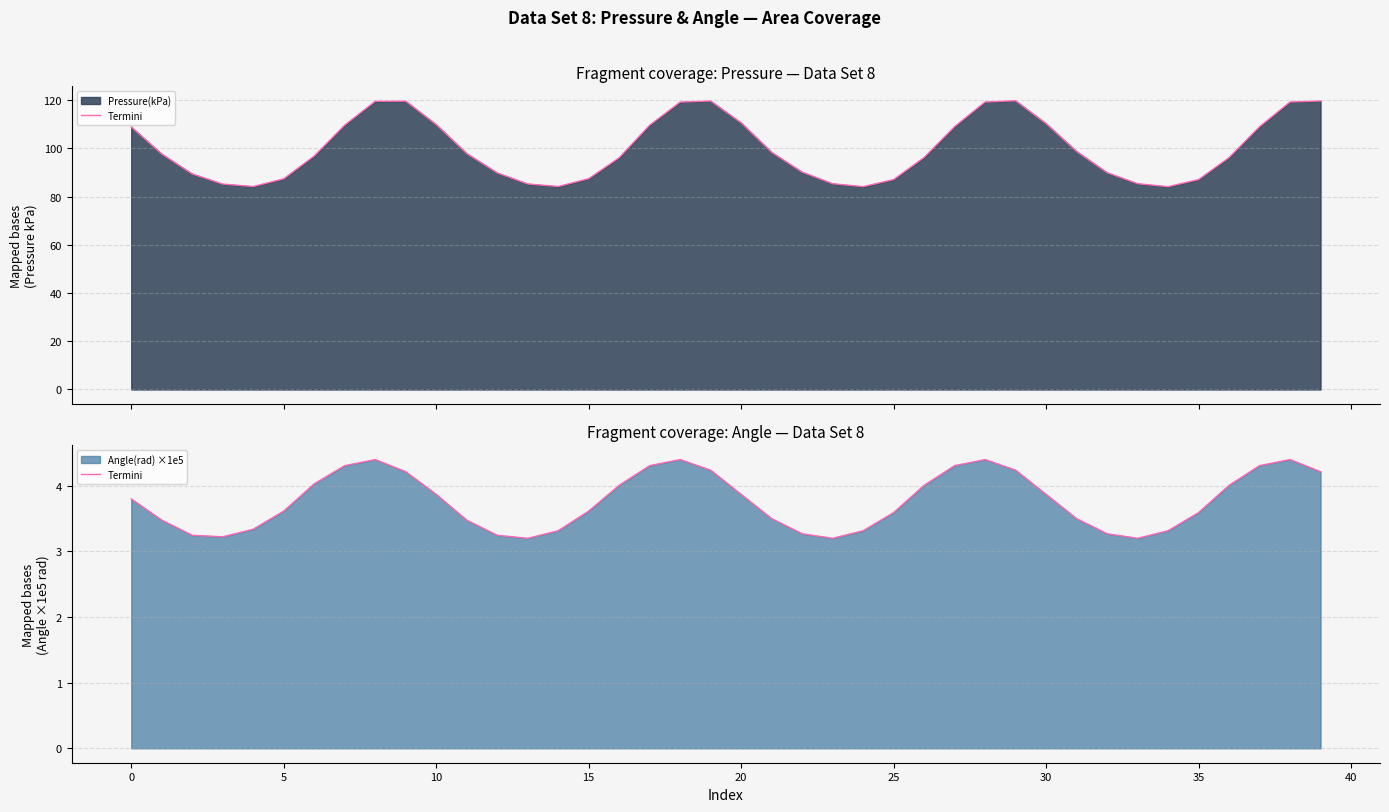

How many lines are shown in the chart?

1